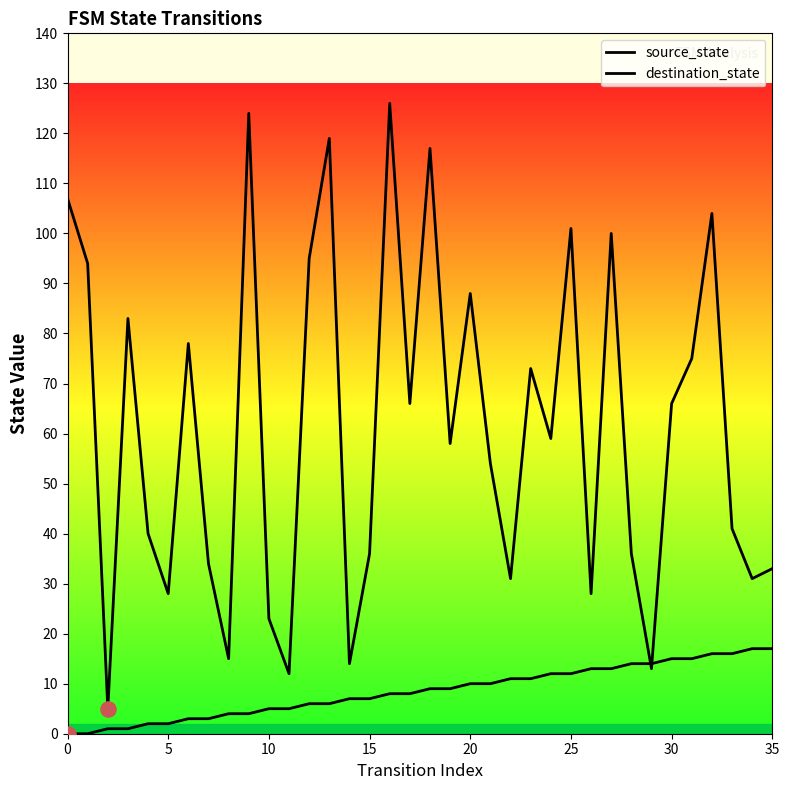

Which series has the largest total across all categories?

destination_state